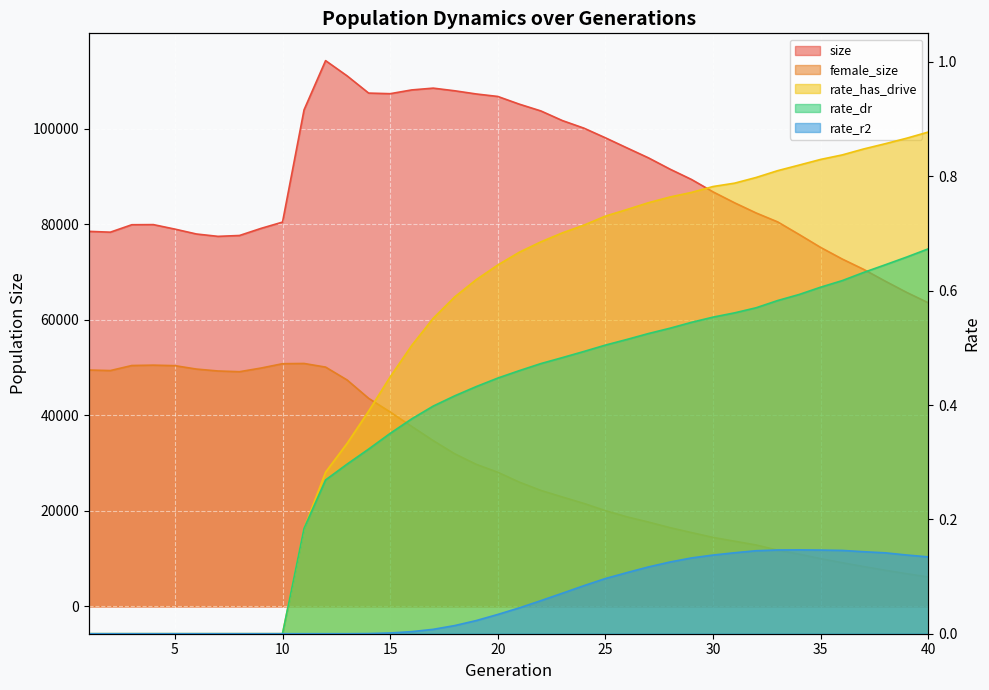

Reading left to right, transcribe all the data shown in this chart.

size: 78489.0	78317.0	79875.0	79901.0	78959.0	77936.0	77442.0	77622.0	79109.0	80426.0	103925.0	114216.0	111024.0	107422.0	107296.0	108084.0	108459.0	107903.0	107238.0	106718.0	105106.0	103689.0	101671.0	100086.0	98060.0	95953.0	93864.0	91506.0	89340.0	86752.0	84461.0	82338.0	80470.0	77828.0	75117.0	72696.0	70524.0	68063.0	65698.0	63534.0
female_size: 49472.0	49357.0	50415.0	50491.0	50384.0	49671.0	49270.0	49119.0	49882.0	50793.0	50841.0	50084.0	47386.0	43544.0	40692.0	37671.0	34703.0	31939.0	29739.0	28076.0	26014.0	24278.0	22905.0	21555.0	20045.0	18749.0	17656.0	16486.0	15455.0	14443.0	13650.0	12863.0	11778.0	10951.0	10006.0	9155.0	8352.0	7574.0	6850.0	6174.0
rate_dr: 0.0	0.0	0.0	0.0	0.0	0.0	0.0	0.0	0.0	0.0	0.2	0.3	0.3	0.3	0.4	0.4	0.4	0.4	0.4	0.4	0.5	0.5	0.5	0.5	0.5	0.5	0.5	0.5	0.5	0.6	0.6	0.6	0.6	0.6	0.6	0.6	0.6	0.6	0.7	0.7
rate_r2: 0.0	0.0	0.0	0.0	0.0	0.0	0.0	0.0	0.0	0.0	0.0	0.0	0.0	0.0	0.0	0.0	0.0	0.0	0.0	0.0	0.0	0.1	0.1	0.1	0.1	0.1	0.1	0.1	0.1	0.1	0.1	0.1	0.1	0.1	0.1	0.1	0.1	0.1	0.1	0.1
rate_has_drive: 0.0	0.0	0.0	0.0	0.0	0.0	0.0	0.0	0.0	0.0	0.2	0.3	0.3	0.4	0.4	0.5	0.6	0.6	0.6	0.6	0.7	0.7	0.7	0.7	0.7	0.7	0.8	0.8	0.8	0.8	0.8	0.8	0.8	0.8	0.8	0.8	0.8	0.9	0.9	0.9